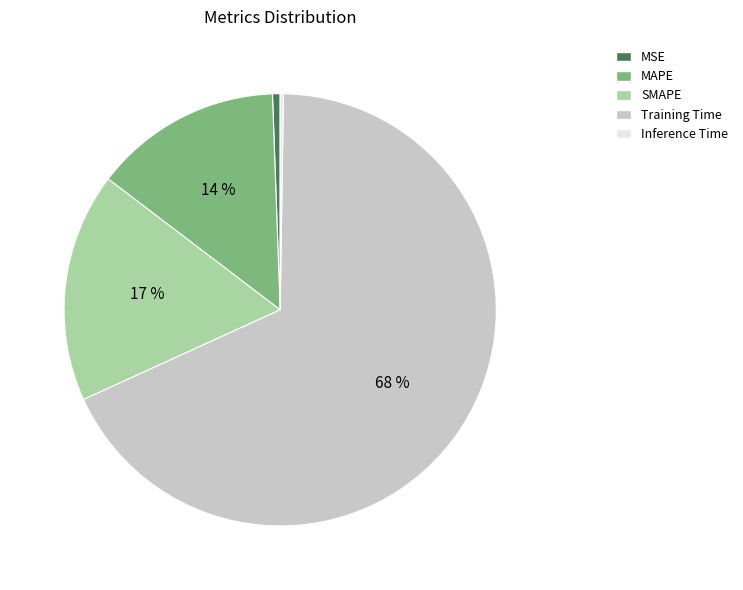

Which category has the biggest portion of the pie?

Training Time